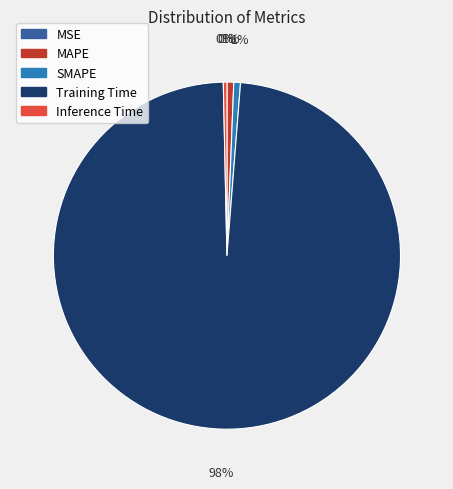

Do Inference Time and SMAPE together represent more than half of the pie?

No